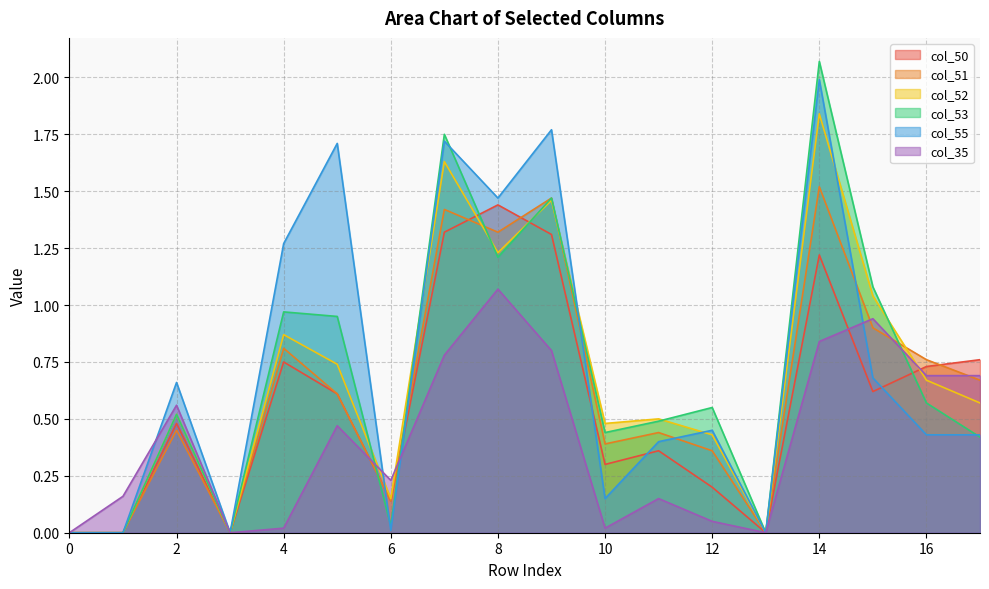

Reading left to right, extract all data points from this chart.

col_50: 0.0	0.0	0.5	0.0	0.8	0.6	0.1	1.3	1.4	1.3	0.3	0.4	0.2	0.0	1.2	0.6	0.7	0.8
col_51: 0.0	0.0	0.5	0.0	0.8	0.6	0.1	1.4	1.3	1.5	0.4	0.4	0.4	0.0	1.5	0.9	0.8	0.7
col_52: 0.0	0.0	0.5	0.0	0.9	0.7	0.1	1.6	1.2	1.5	0.5	0.5	0.4	0.0	1.8	1.0	0.7	0.6
col_53: 0.0	0.0	0.5	0.0	1.0	0.9	0.0	1.8	1.2	1.5	0.4	0.5	0.6	0.0	2.1	1.1	0.6	0.4
col_55: 0.0	0.0	0.7	0.0	1.3	1.7	0.0	1.7	1.5	1.8	0.1	0.4	0.5	0.0	2.0	0.7	0.4	0.4
col_35: 0.0	0.2	0.6	0.0	0.0	0.5	0.2	0.8	1.1	0.8	0.0	0.1	0.1	0.0	0.8	0.9	0.7	0.7